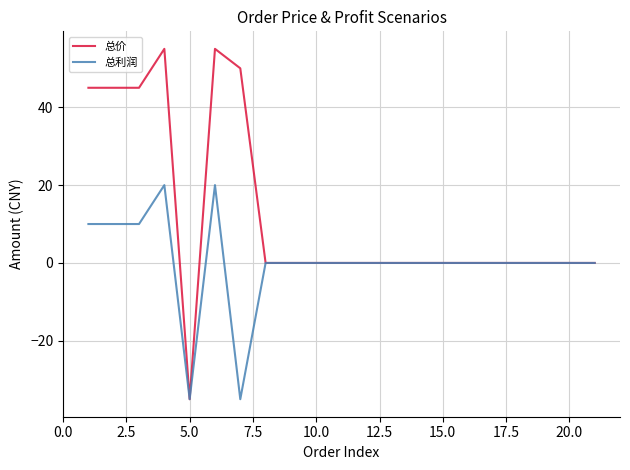

Which series has the largest total across all categories?

总价